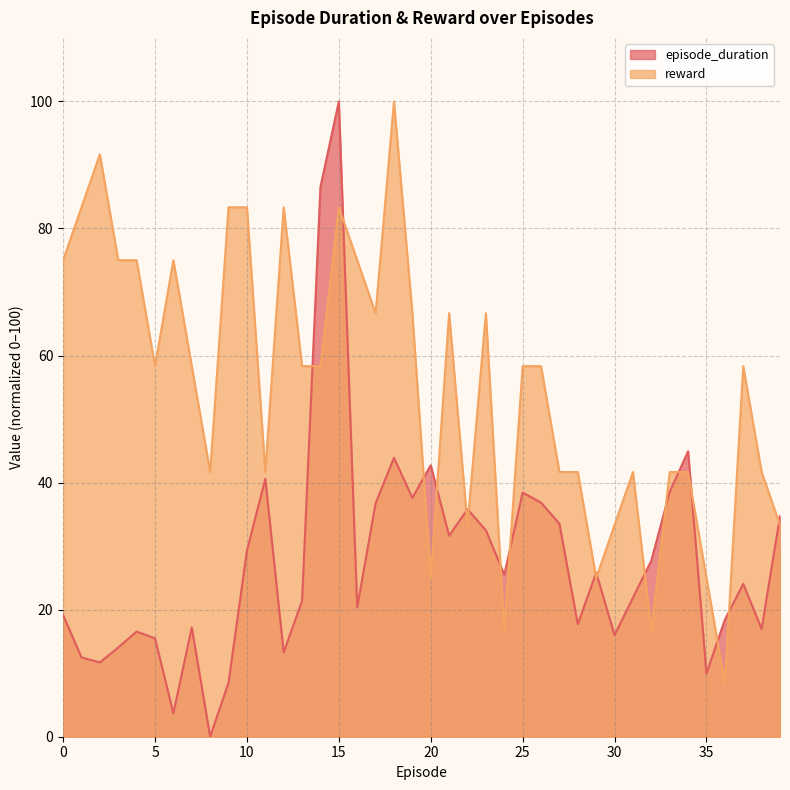

In episode_duration, how many points are lower than both neighbors (excluding endpoints)?

12